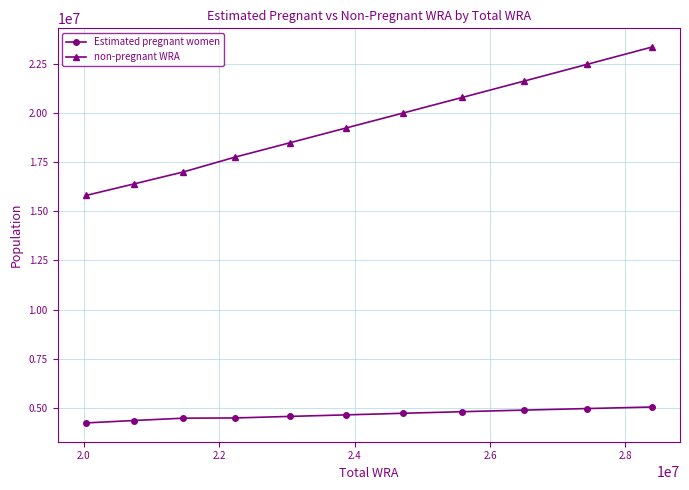

True or false: non-pregnant WRA has more than 2 interior local peaks.

False